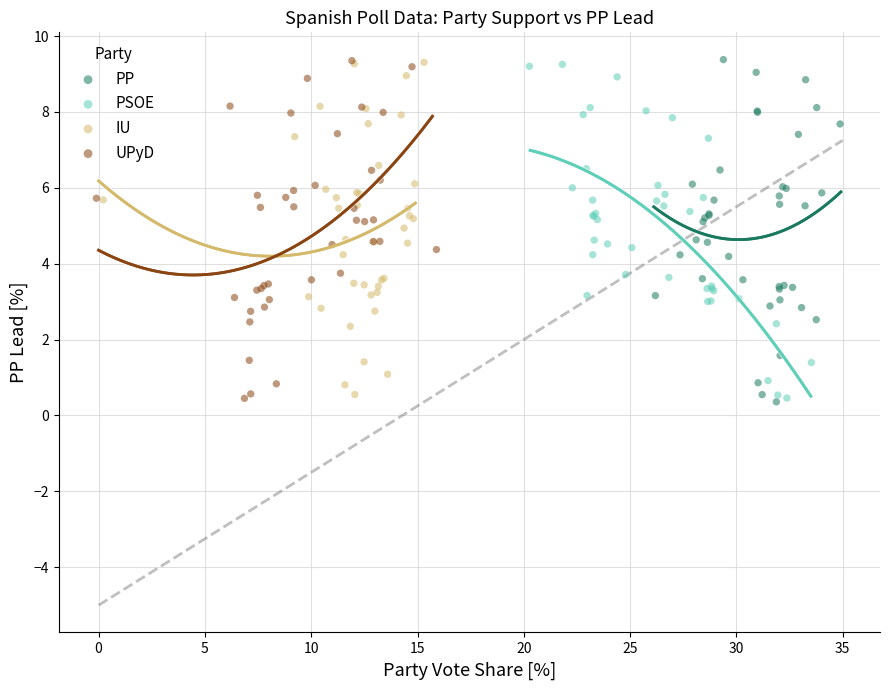

Which series has the largest Y range (max minus min)?

PP